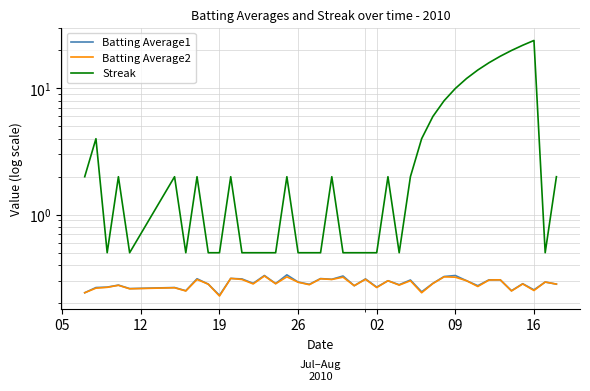

In Batting Average1, how many points are lower than both neighbors (excluding endpoints)?

14